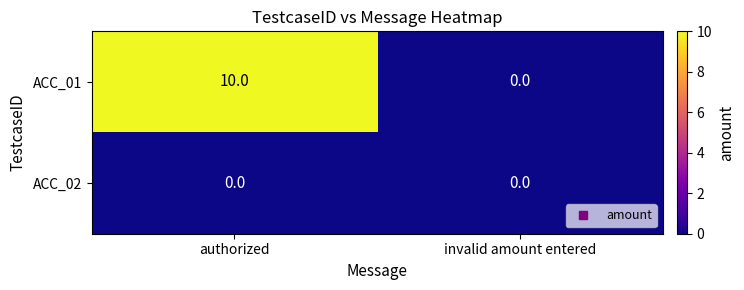

Rank the series by their average value, from lowest to highest.

ACC_02, ACC_01